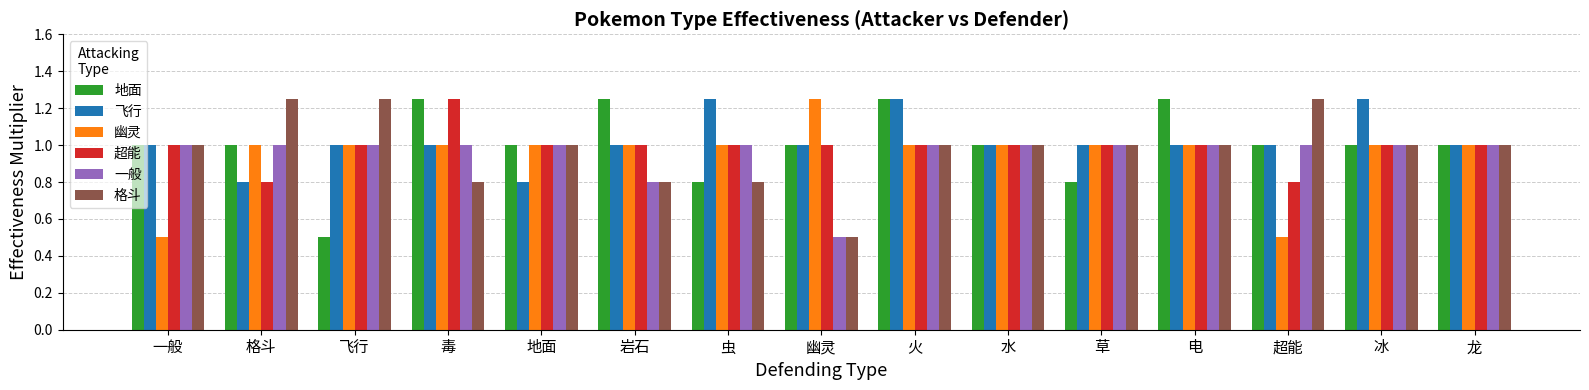

Does the chart contain stacked bars?

No